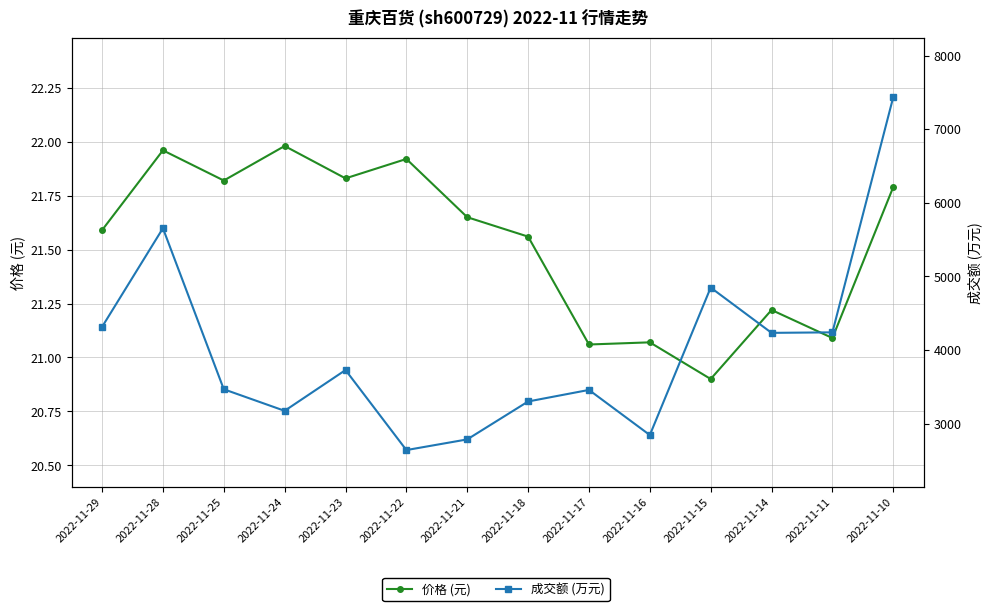

Where is the first local minimum for 价格 (元)?

2022-11-25